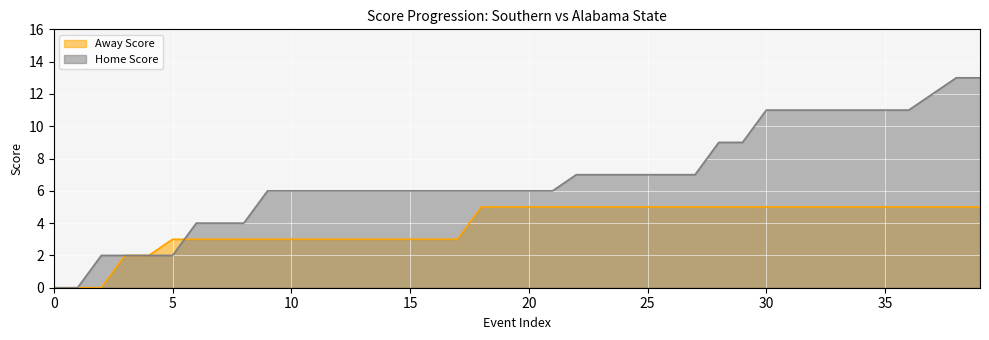

What is the approximate value of Away Score at 29?

5